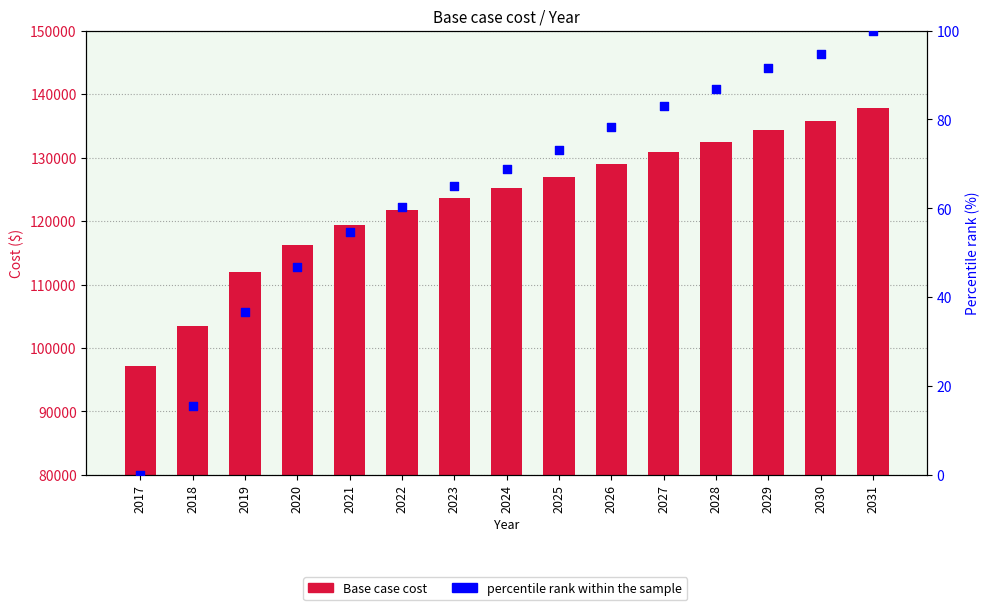

What are all the series names shown in the legend?

Base case cost, percentile rank within the sample